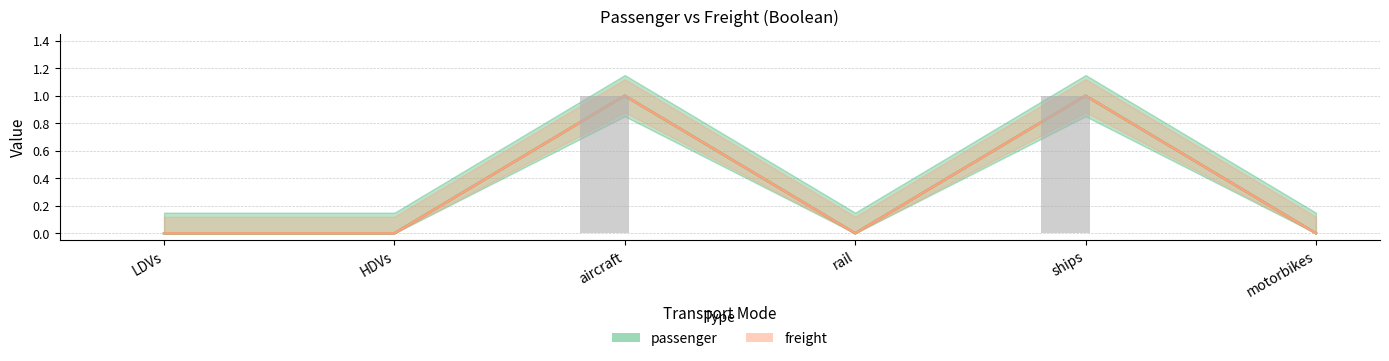

Which series has the largest range (max minus min)?

passenger